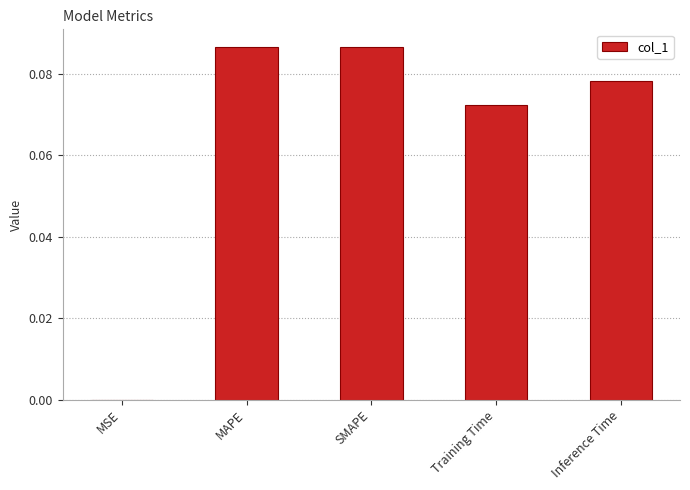

Is it true that the value at Inference Time is 0.0?

False